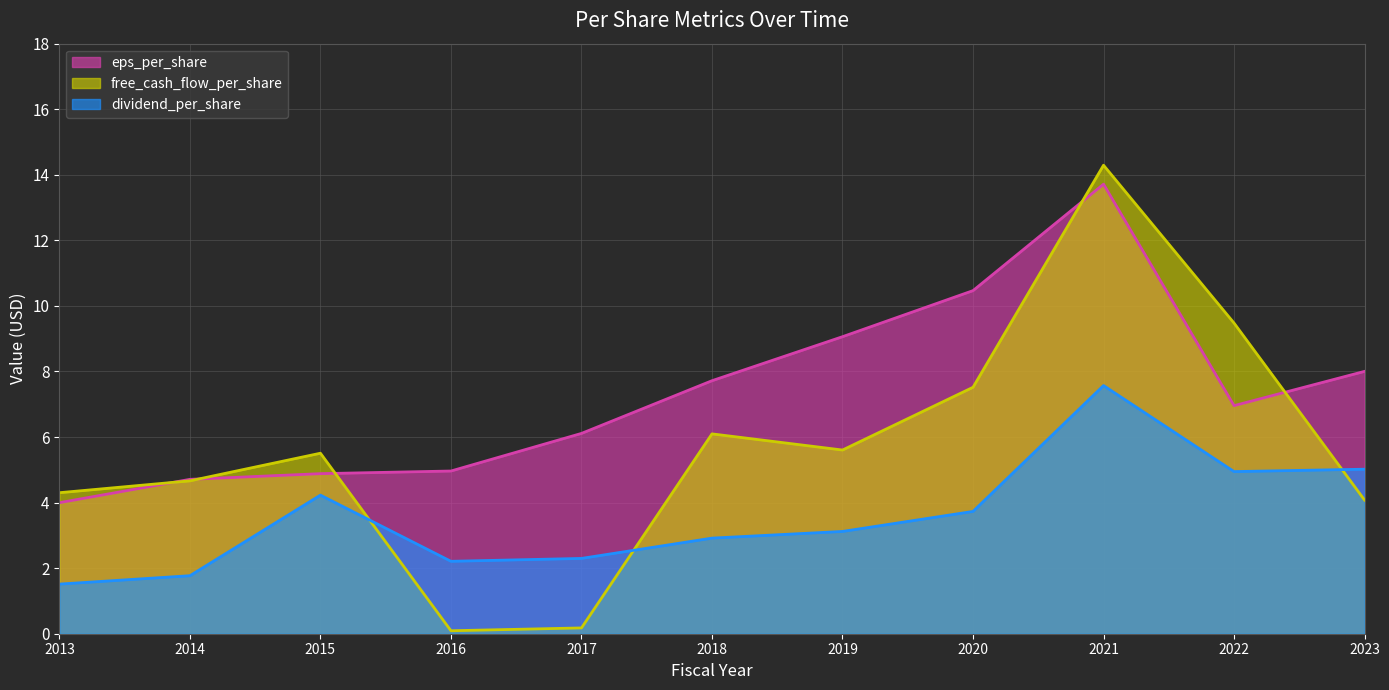

Count the number of categories in the chart.

11